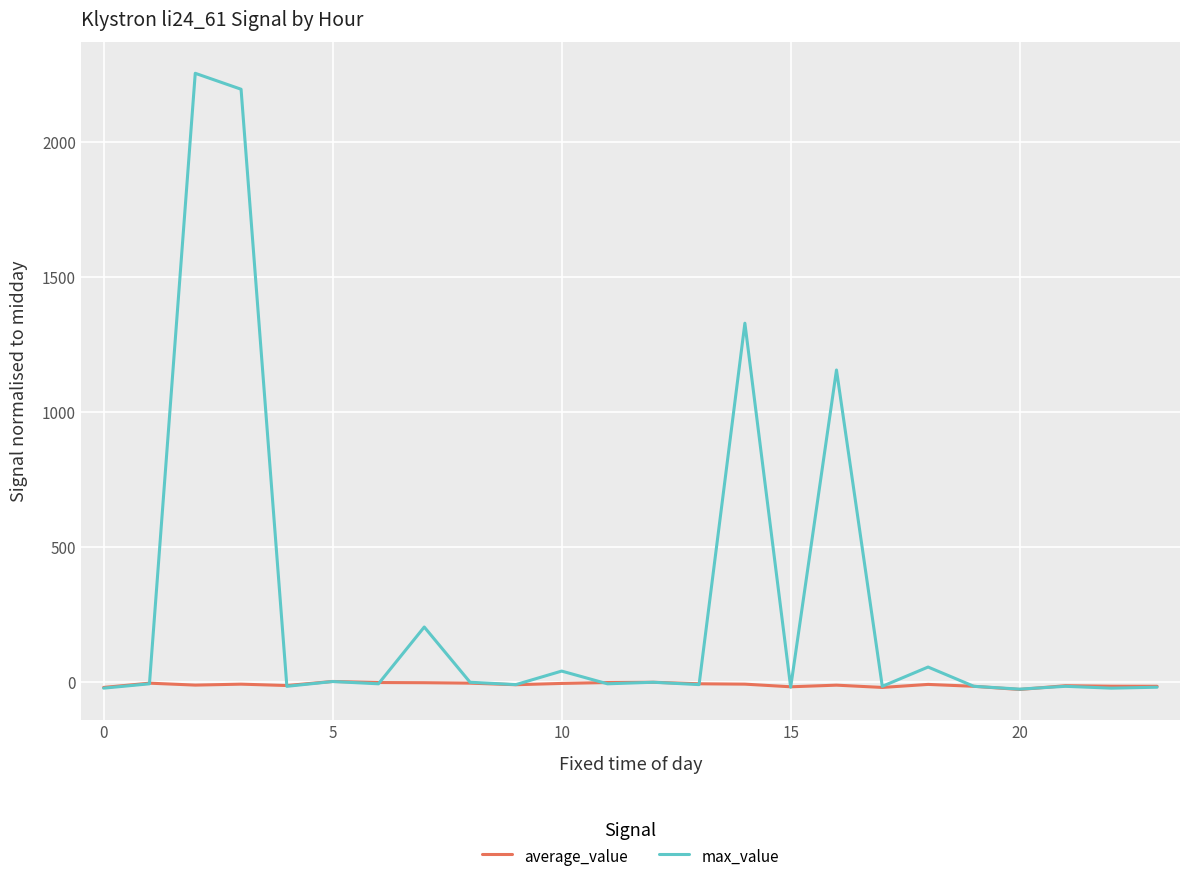

What is the greatest value displayed?

2255.4